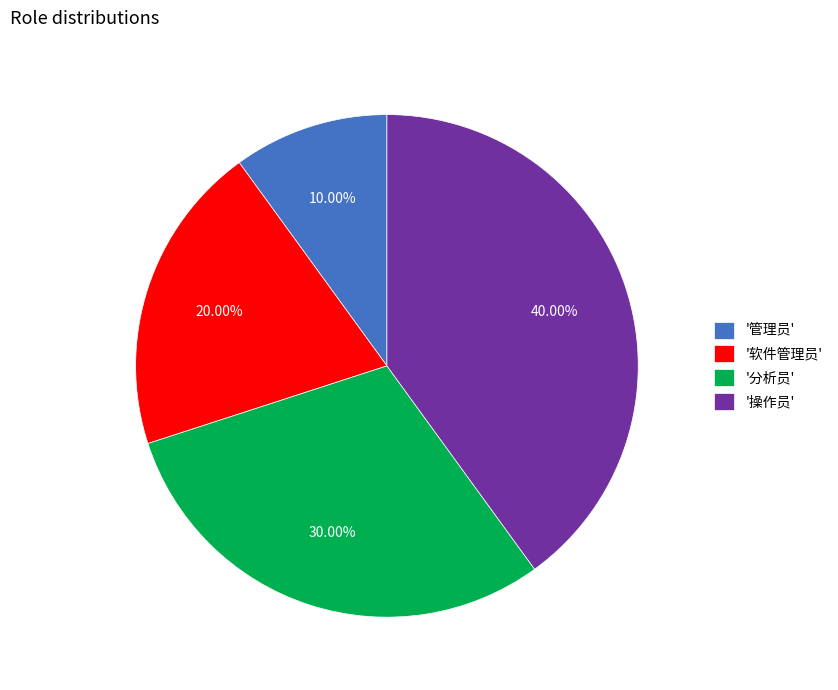

Approximately how many times larger is the value at '管理员' compared to '软件管理员'?

0.5